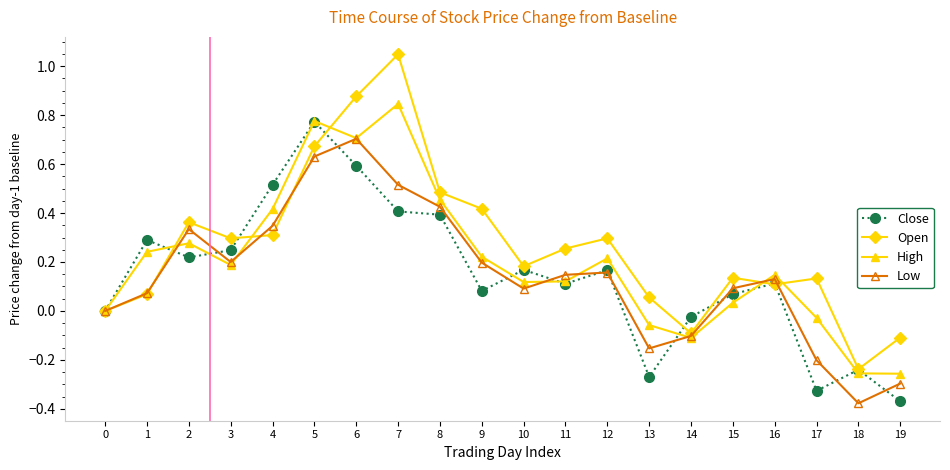

True or false: Open has a value of 1.5 at 7.

False